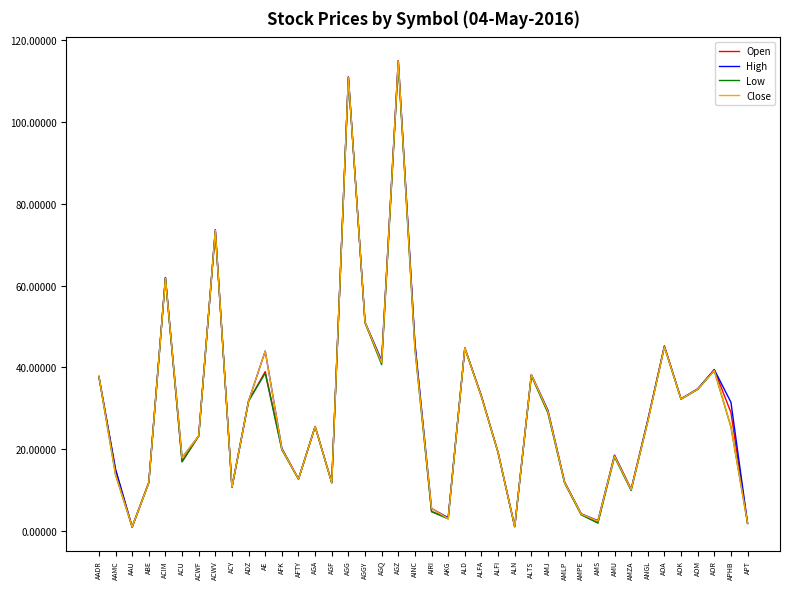

Is the value of High at AFK greater than the value of Close at AGGY?

No